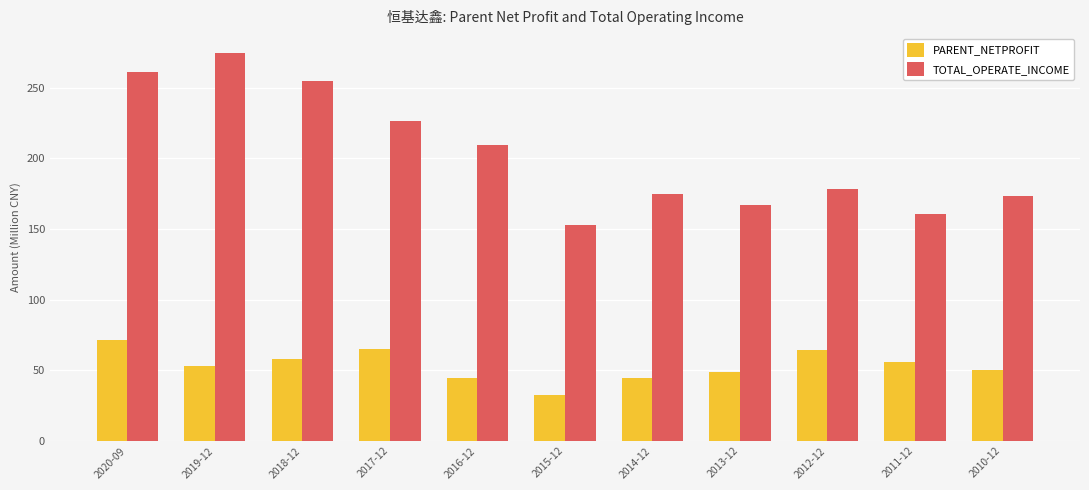

Is it true that TOTAL_OPERATE_INCOME equals 274.8 at 2019-12?

True